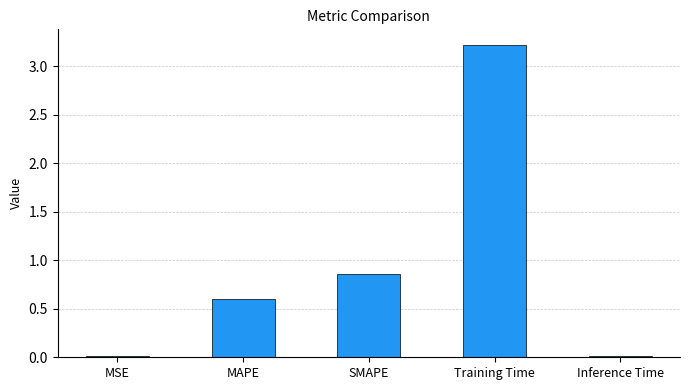

What is the difference between the maximum and minimum values?

3.2